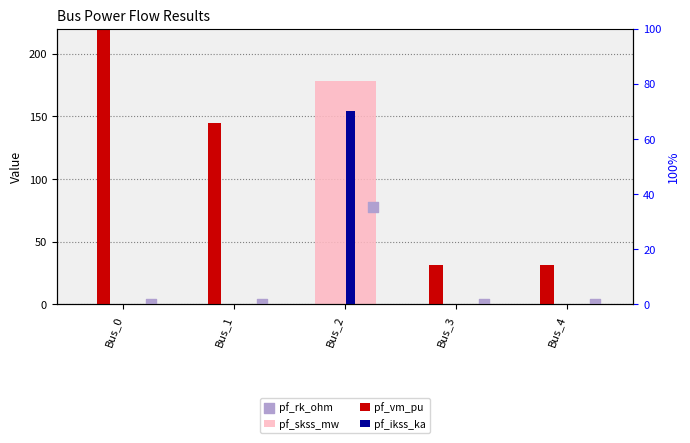

What are all the series names shown in the legend?

pf_skss_mw, pf_vm_pu, pf_ikss_ka, pf_rk_ohm